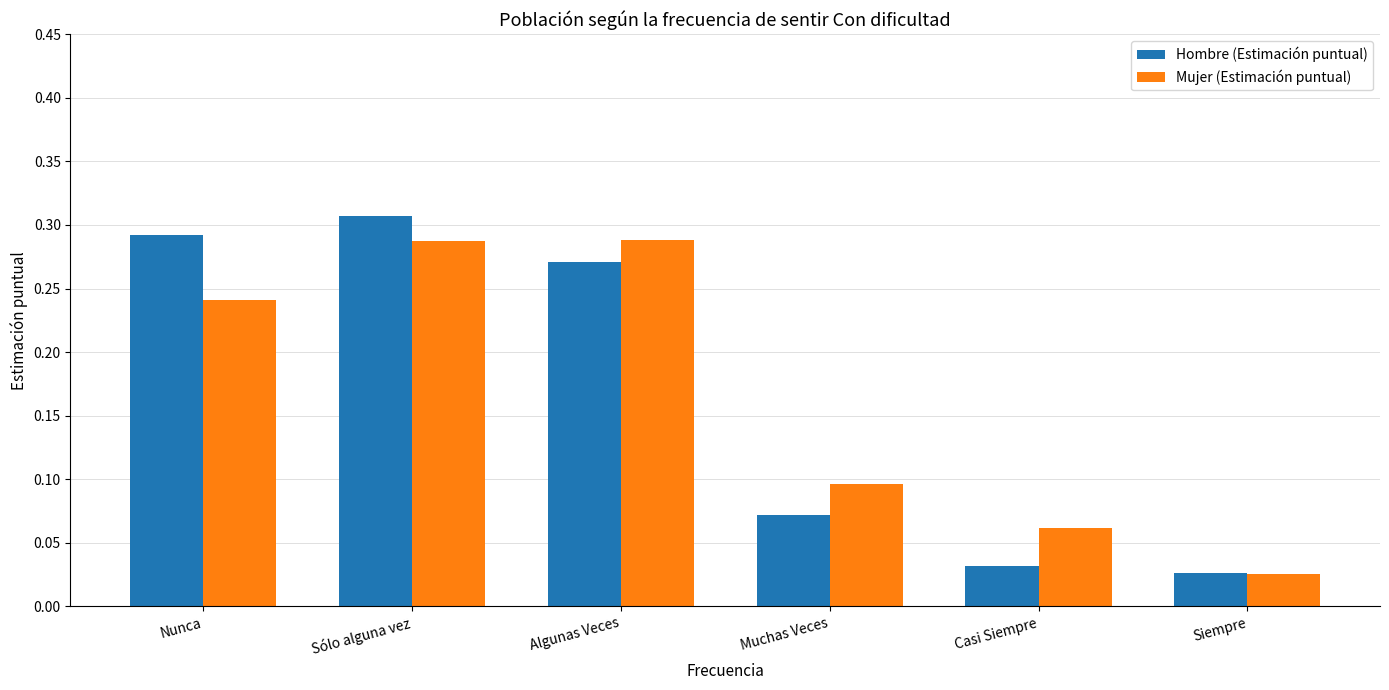

How many bars are there in total?

12